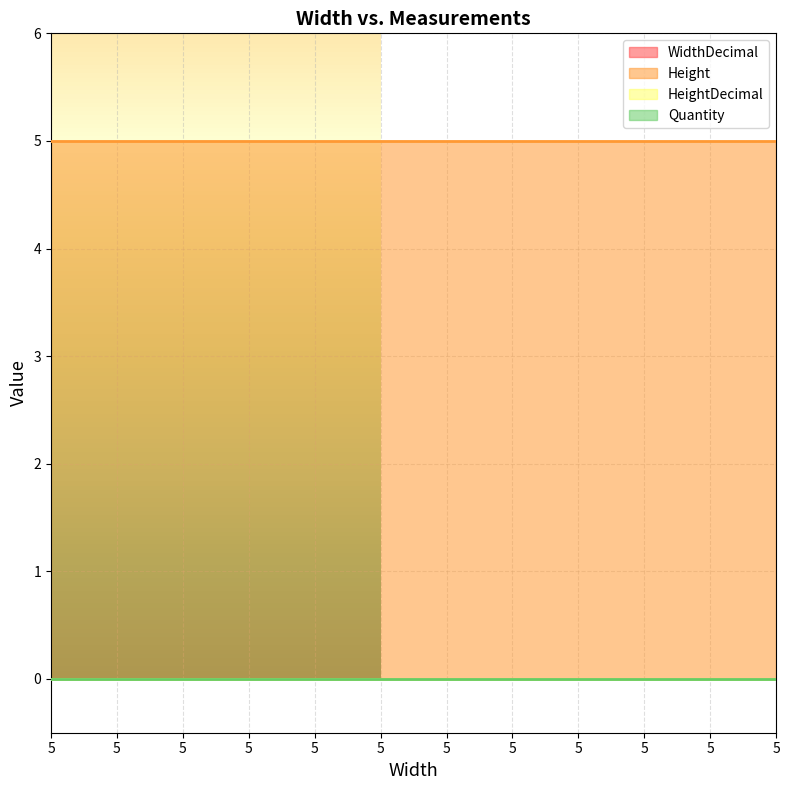

Which series has the largest total across all categories?

Height